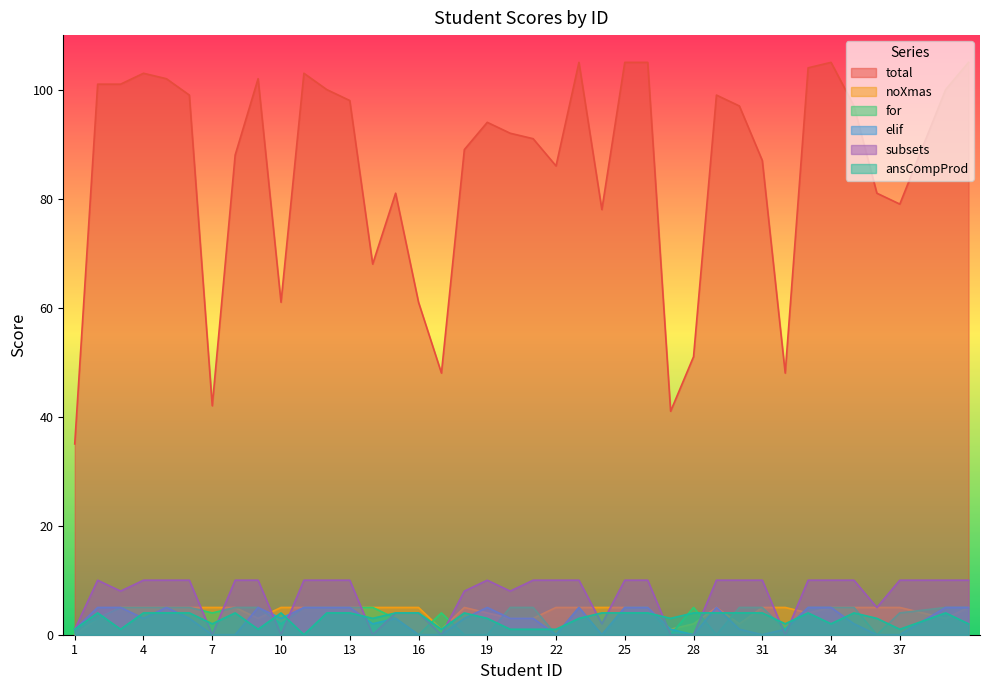

Count the number of data series in this chart.

6